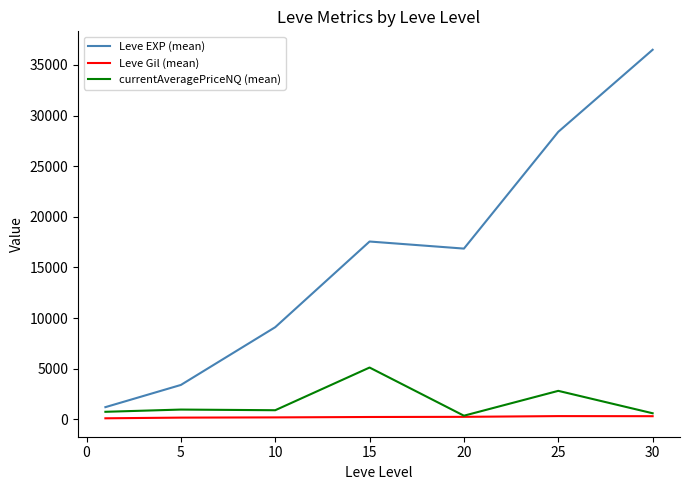

True or false: Leve Gil (mean) and Leve EXP (mean) intersect in this chart.

False